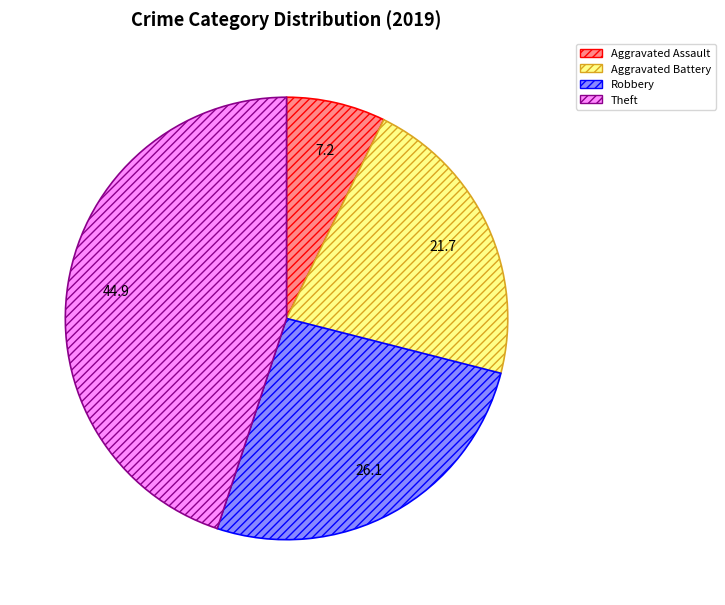

Which category has the biggest portion of the pie?

Theft